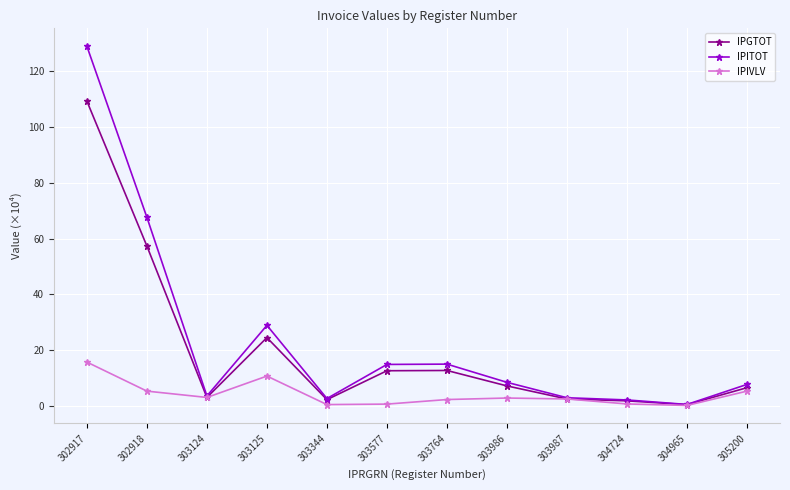

Rank the series by their maximum value, from lowest to highest.

IPIVLV, IPGTOT, IPITOT